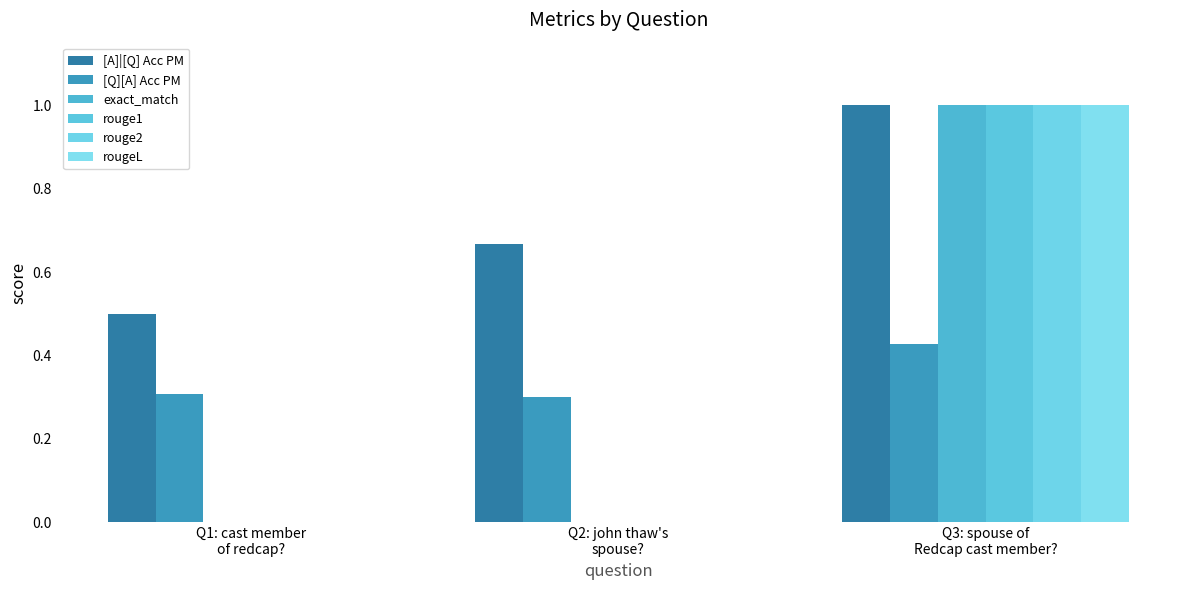

What is the sum of the exact_match values at Q3: spouse of
Redcap cast member? and Q1: cast member
of redcap??

1.0